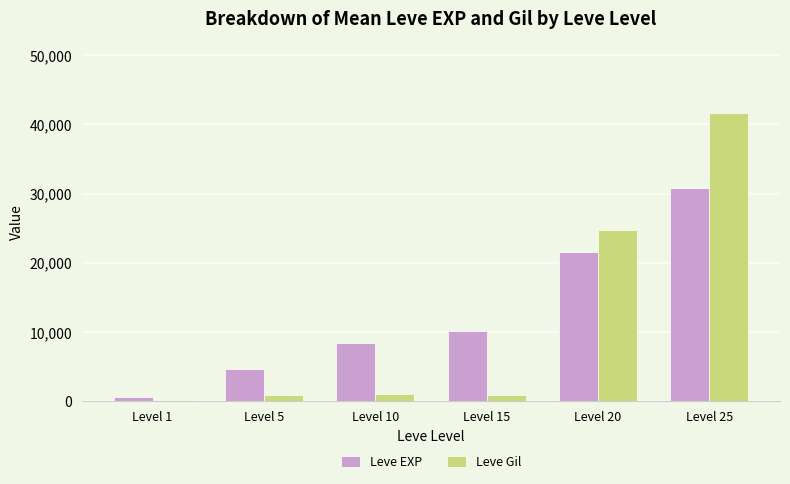

Where is Leve EXP nearest to the value 15725?

Level 15